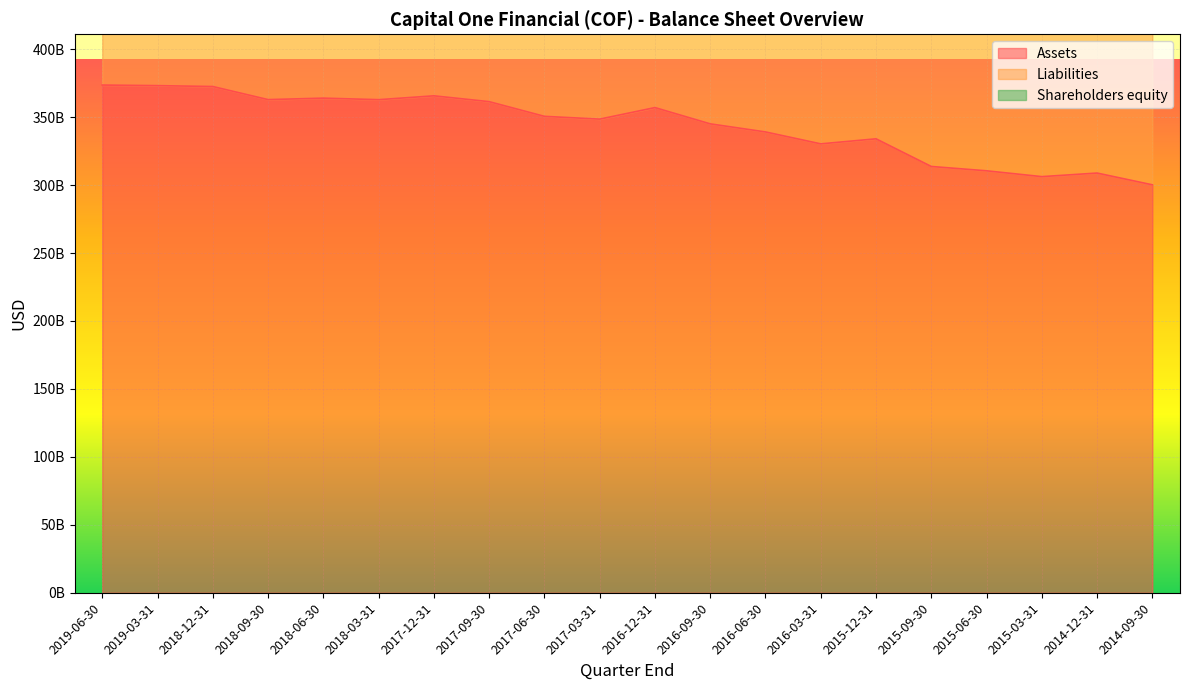

True or false: Assets and Liabilities cross at least once.

False